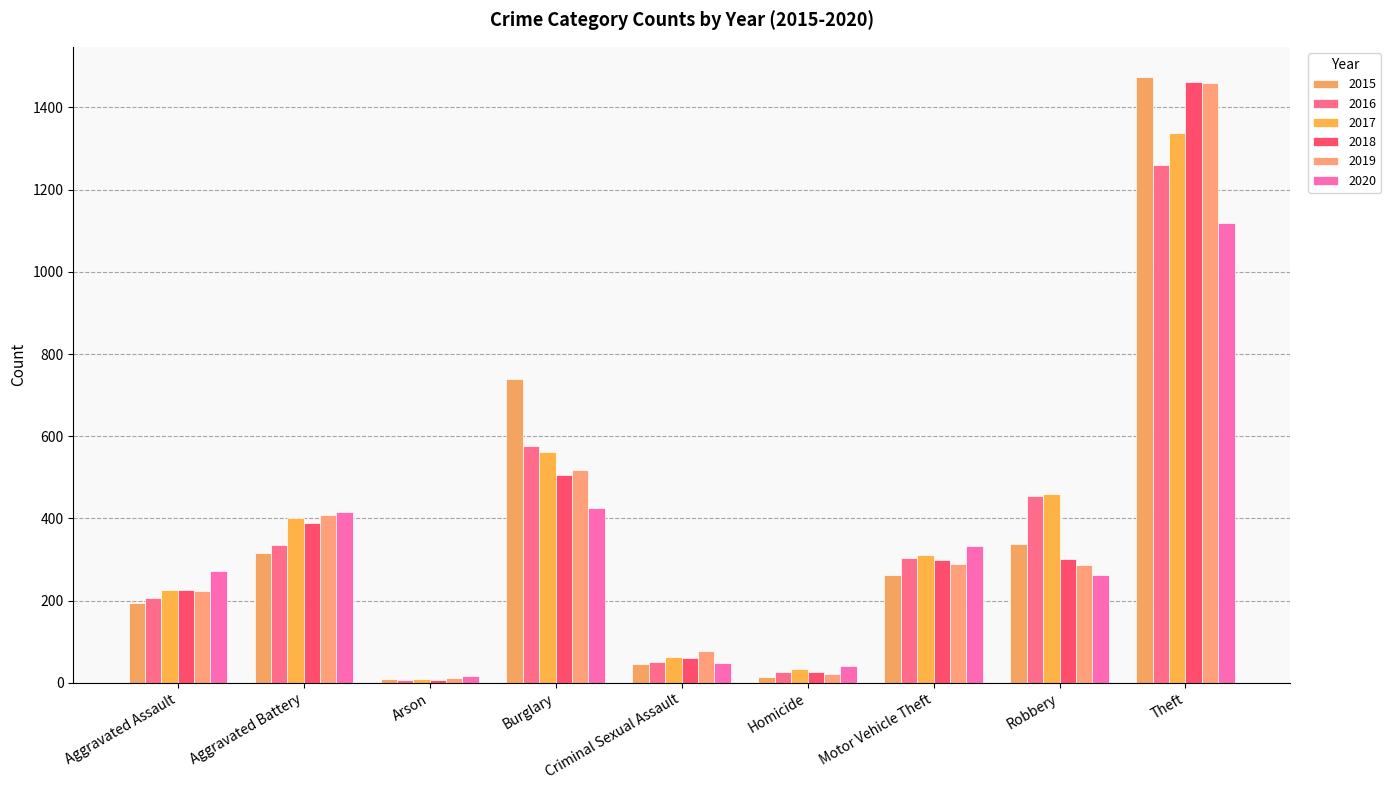

Count the number of data series in this chart.

6